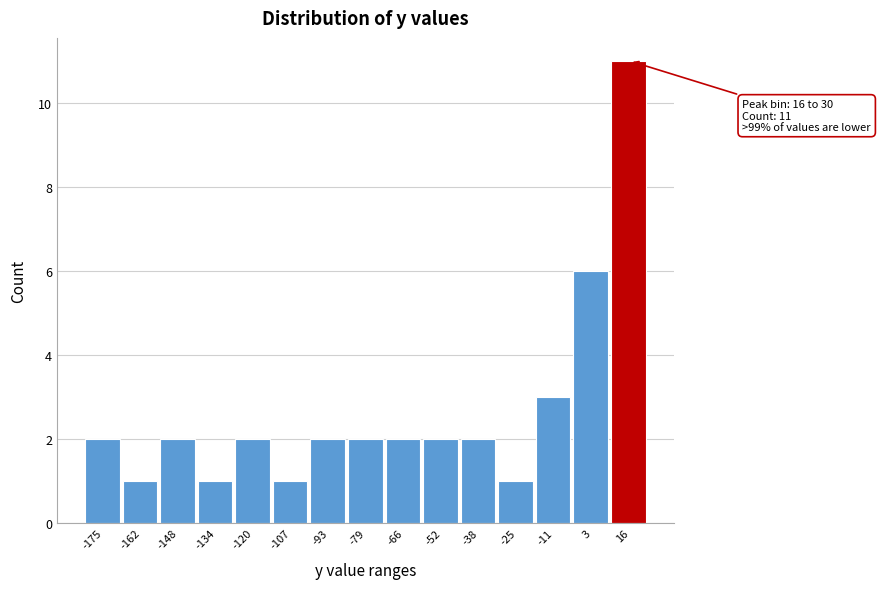

Reading right to left, transcribe all the data shown in this chart.

16=11	3=6	-11=3	-25=1	-38=2	-52=2	-66=2	-79=2	-93=2	-107=1	-120=2	-134=1	-148=2	-162=1	-175=2